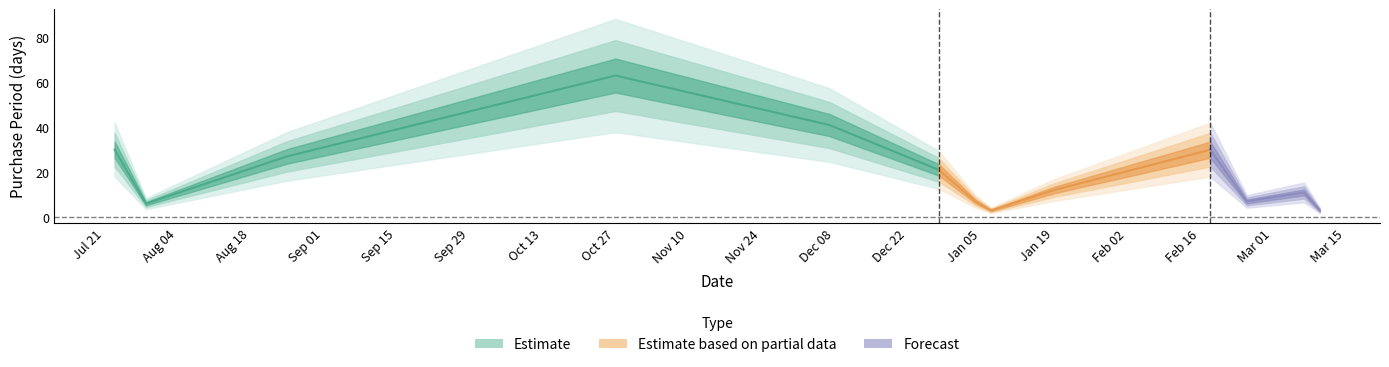

At which label does the data first exceed 12?

2015-07-23